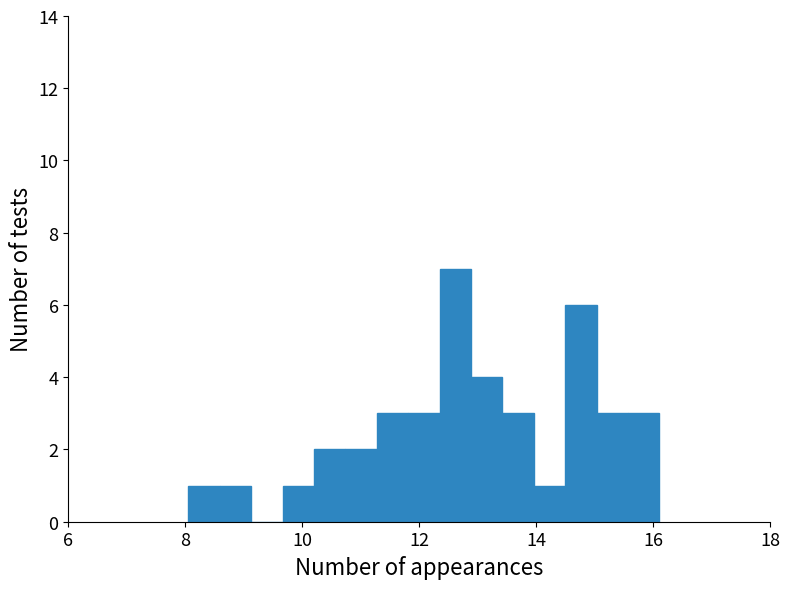

Read against the x-axis, roughly where is the centre of the tallest bar?

12.6